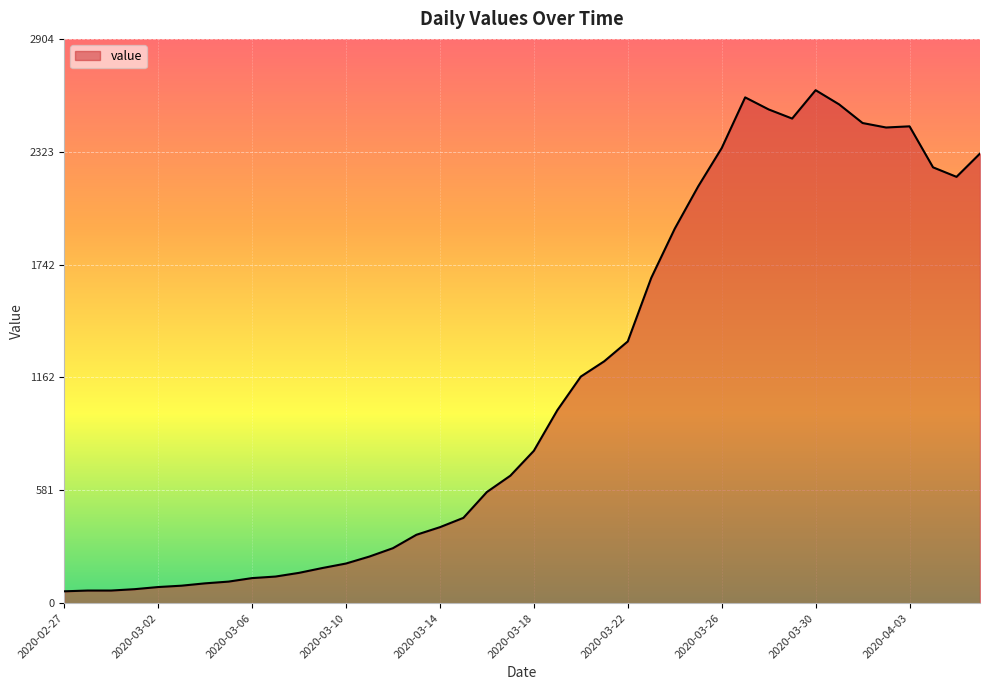

What is the greatest value displayed?

2640